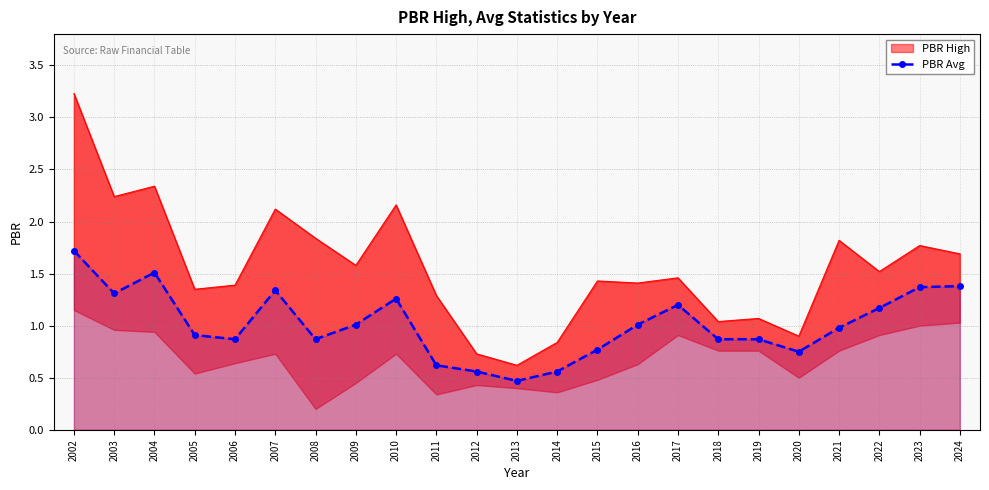

Which category has the highest value in the PBR Avg series?

2002